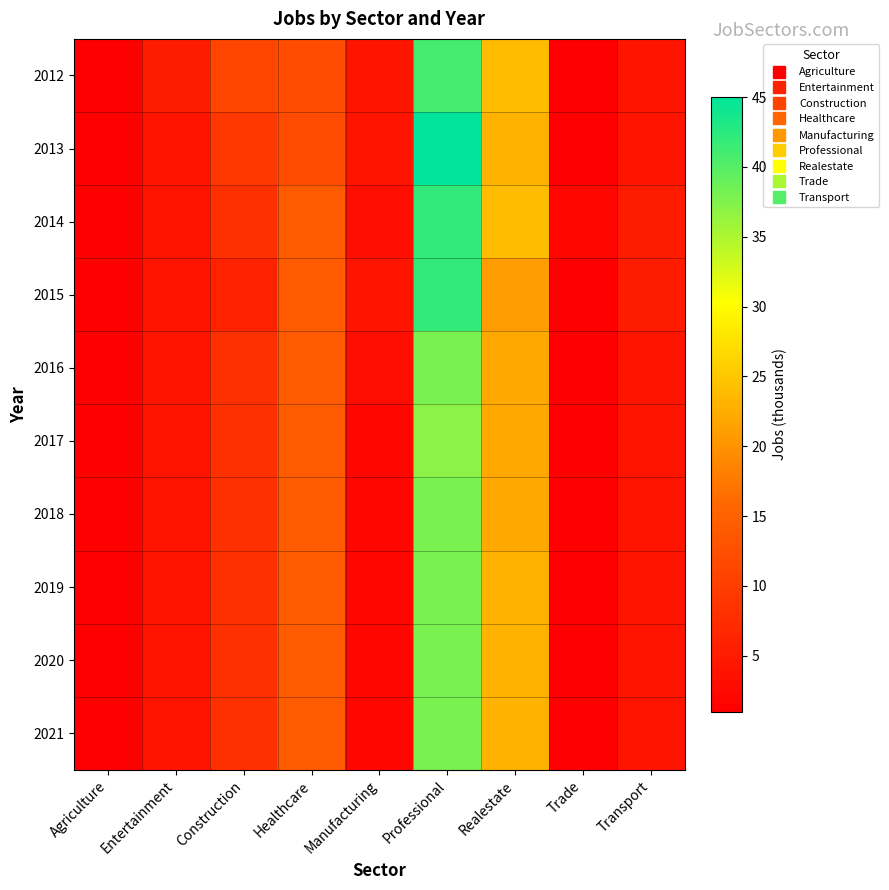

How many categories are shown in the chart?

9